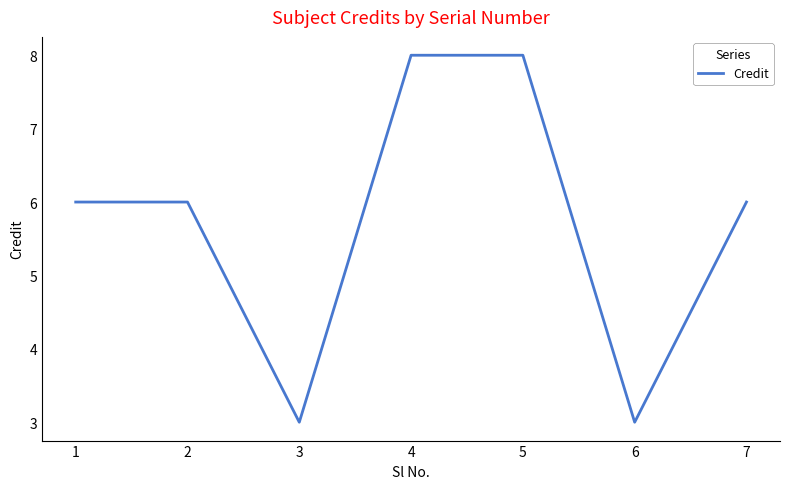

What is the smallest value displayed?

3